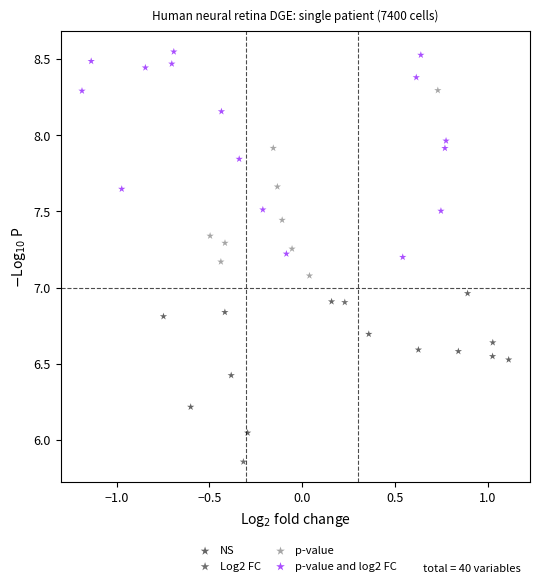

What are all the series names shown in the legend?

NS, Log2 FC, p-value, p-value and log2 FC